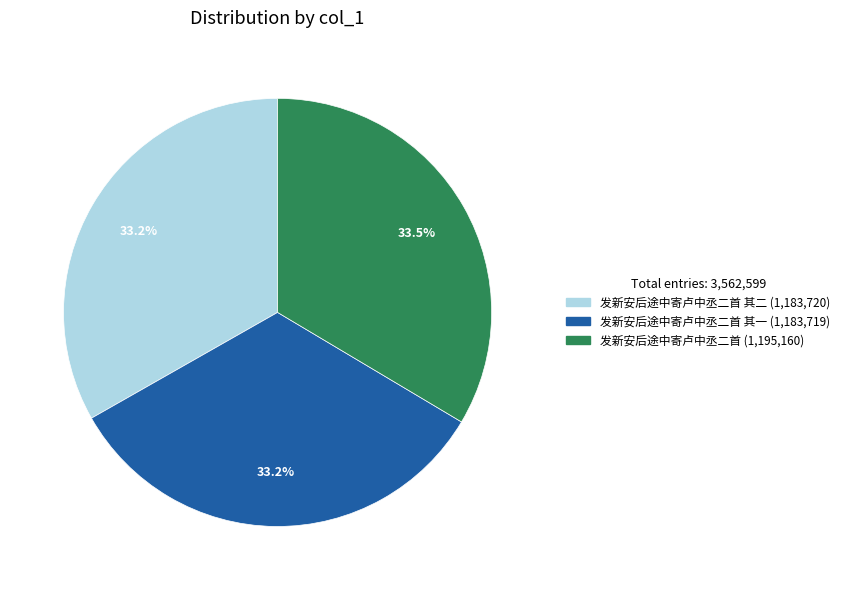

Is there a majority slice in this chart?

No